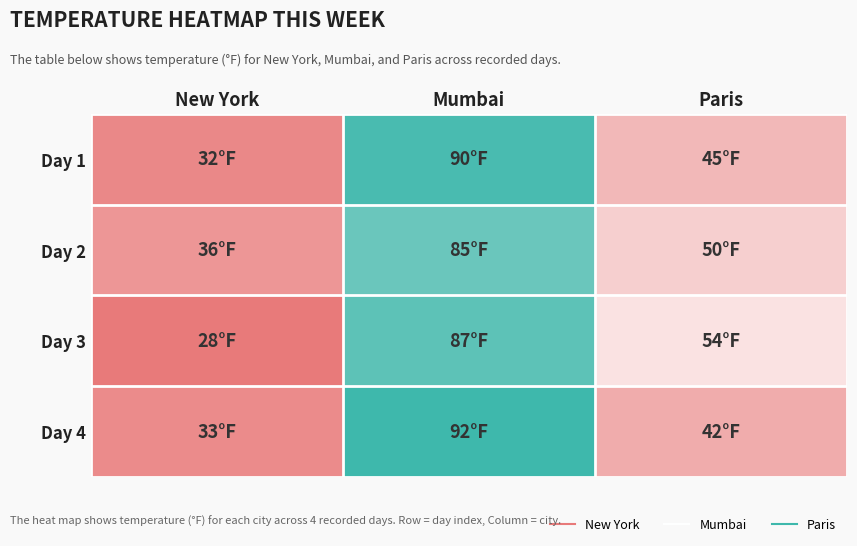

What is the maximum value shown in the chart?

92